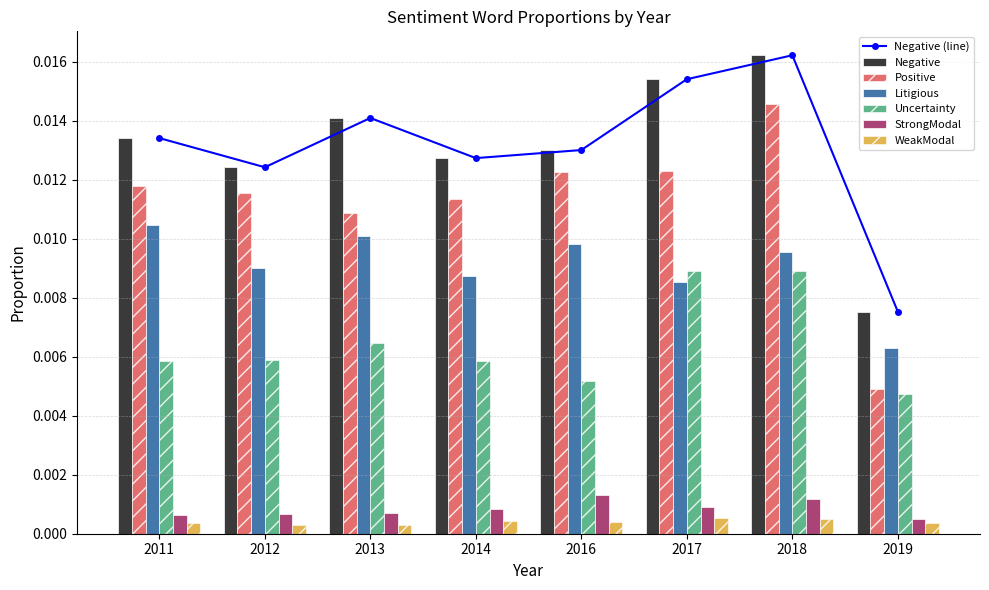

Which label corresponds to the largest value in the chart?

2018